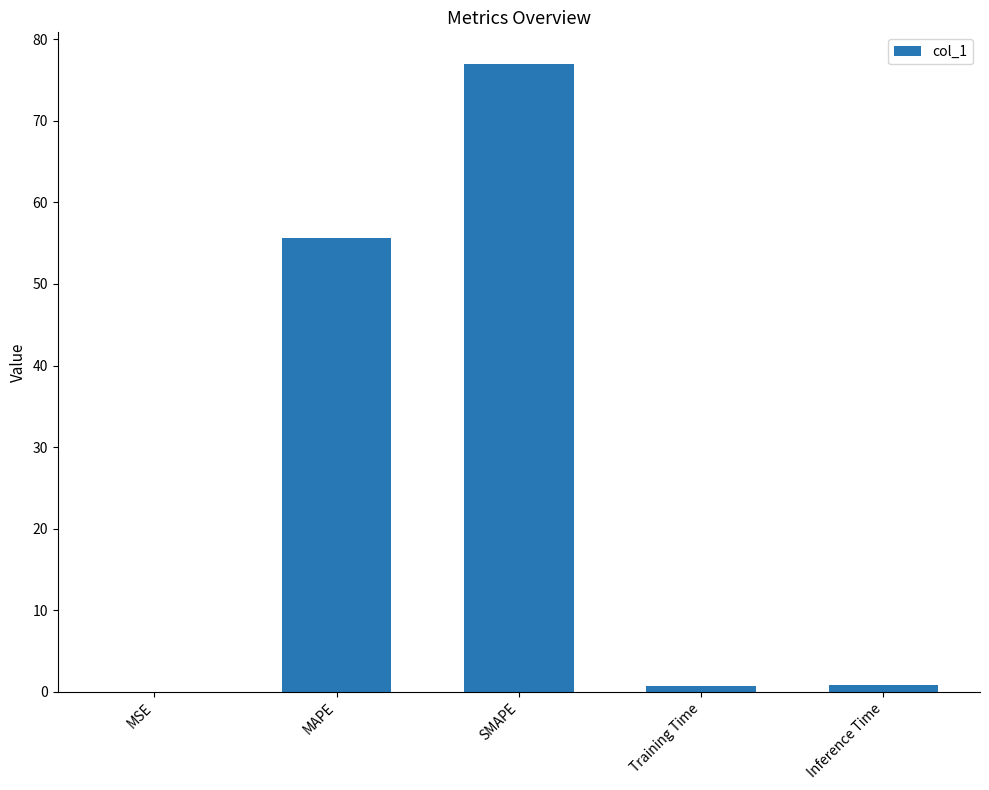

The value at SMAPE is 77.0. True or false?

True